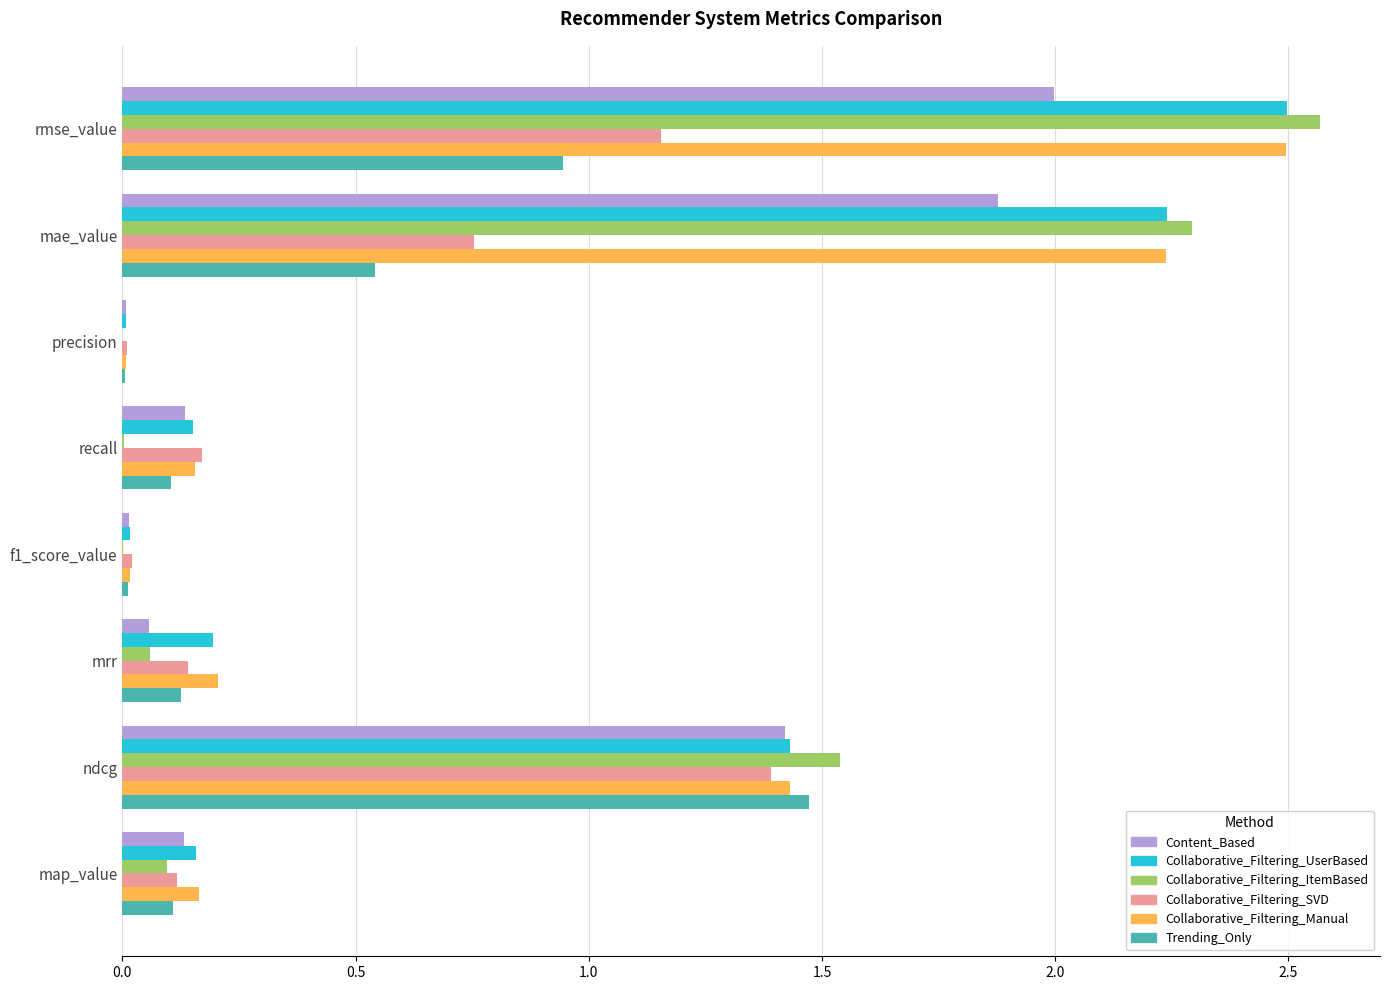

Which series has the largest range (max minus min)?

Collaborative_Filtering_ItemBased